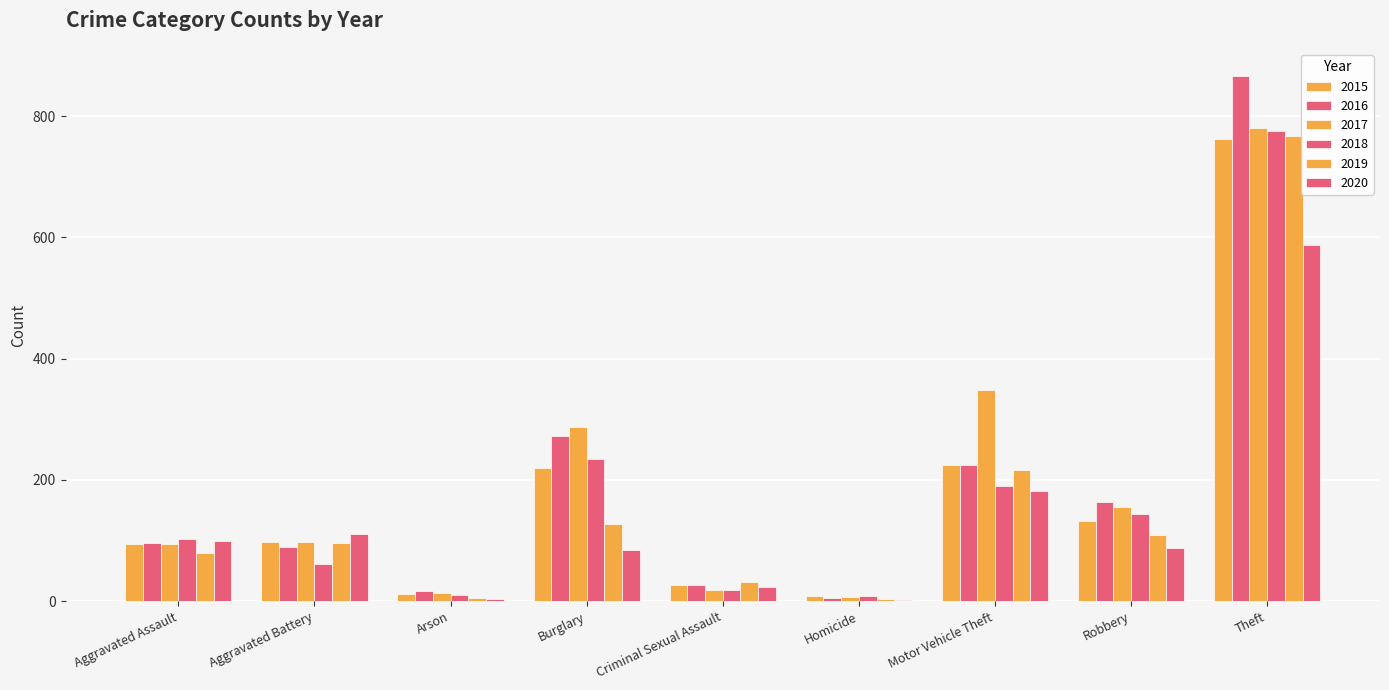

Read the 2015 value at Theft, to the nearest 10.

760